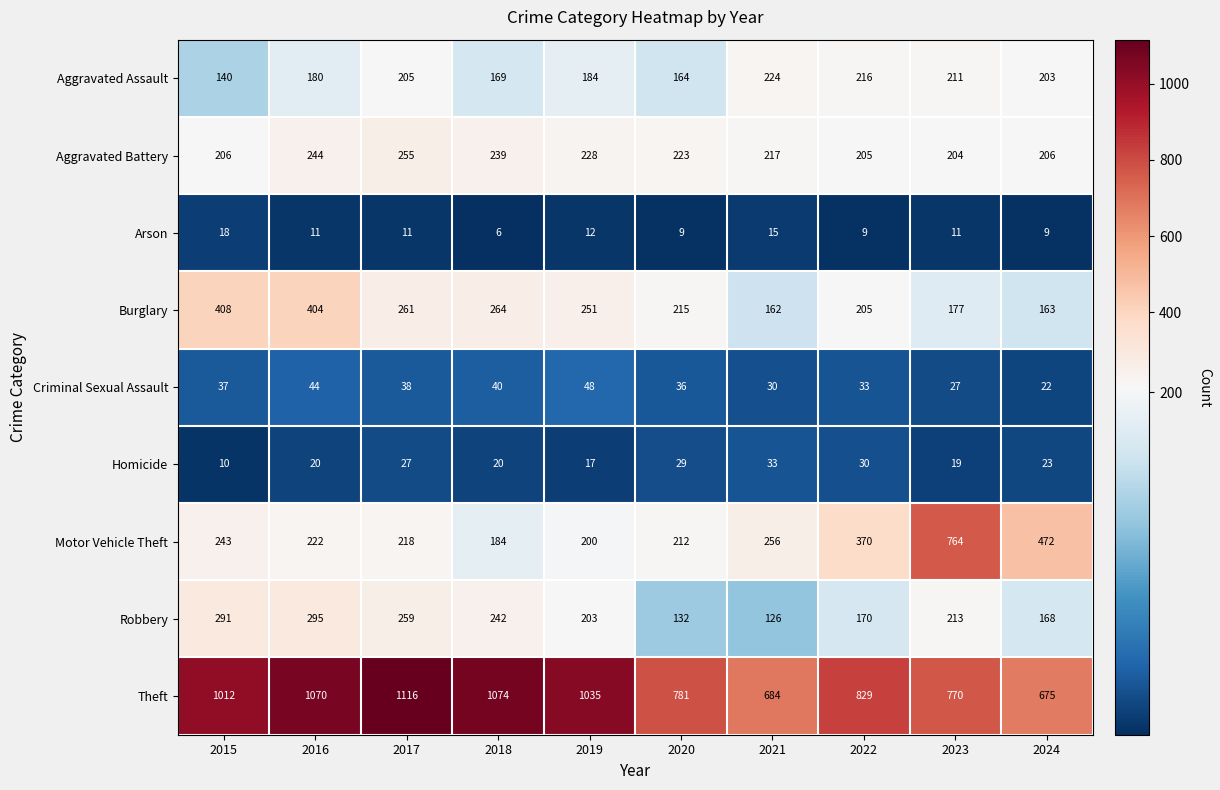

What is the average value of the Burglary series?

251